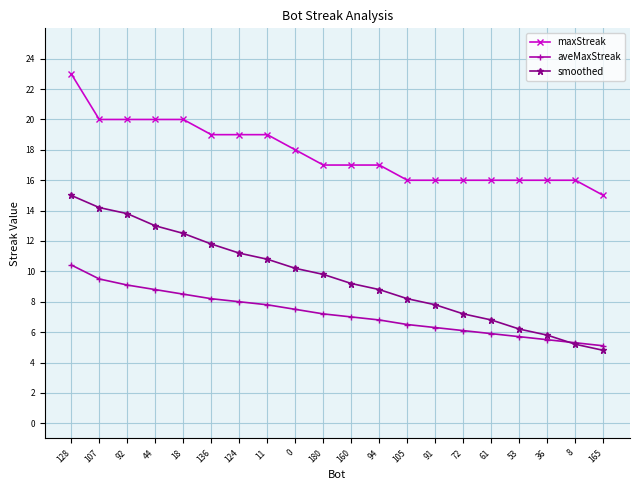

What is the difference between the aveMaxStreak values at 72 and 105?

0.4